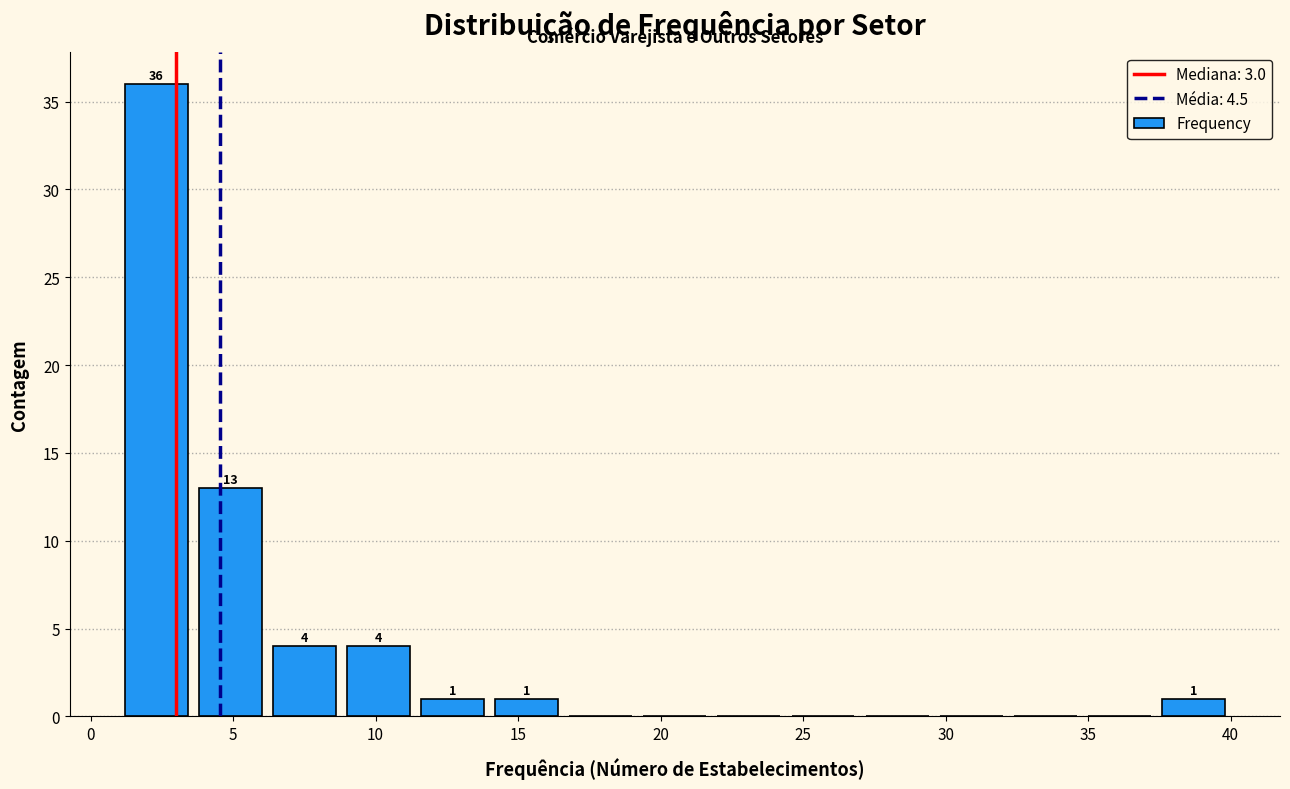

Which range on the x-axis has the tallest bar?

1.0 to 3.6